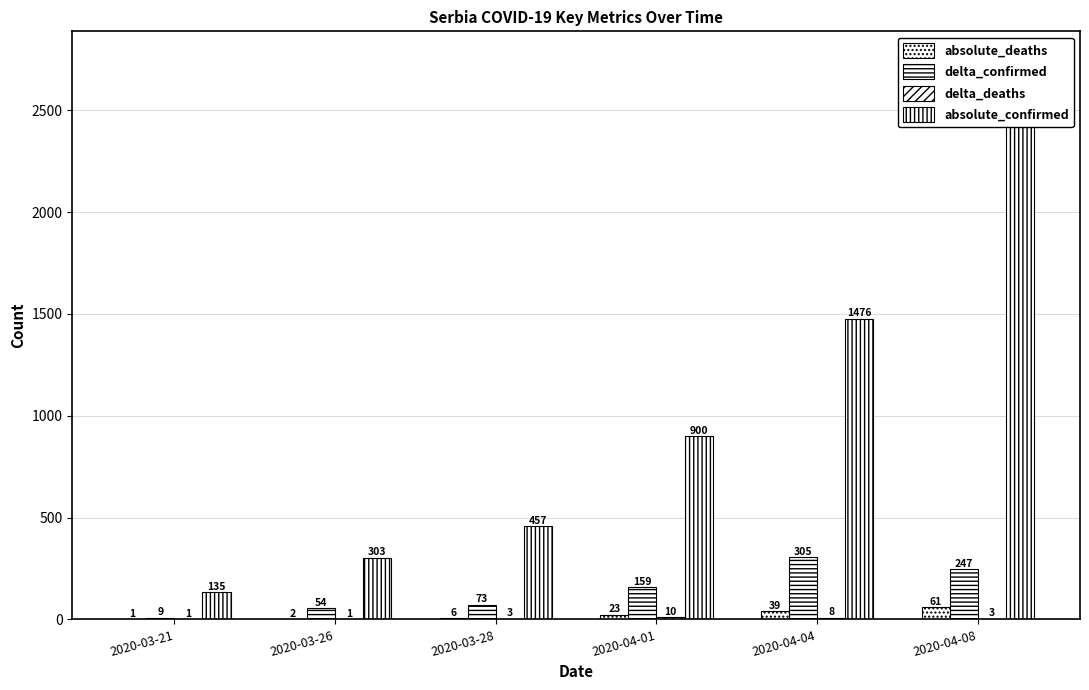

Which series has the widest spread of values?

absolute_confirmed